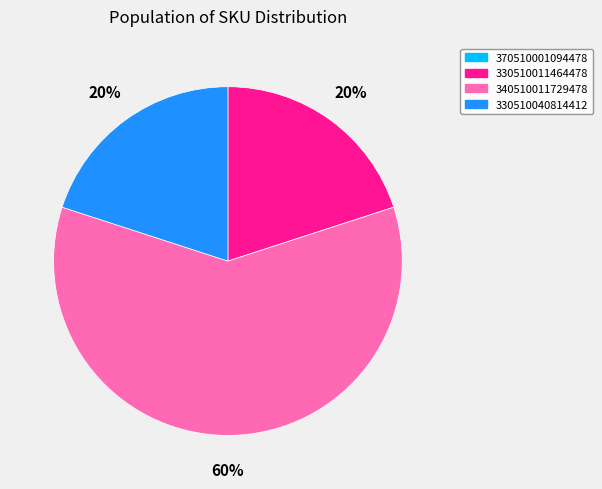

To the nearest percent, what is the average slice percentage?

25%